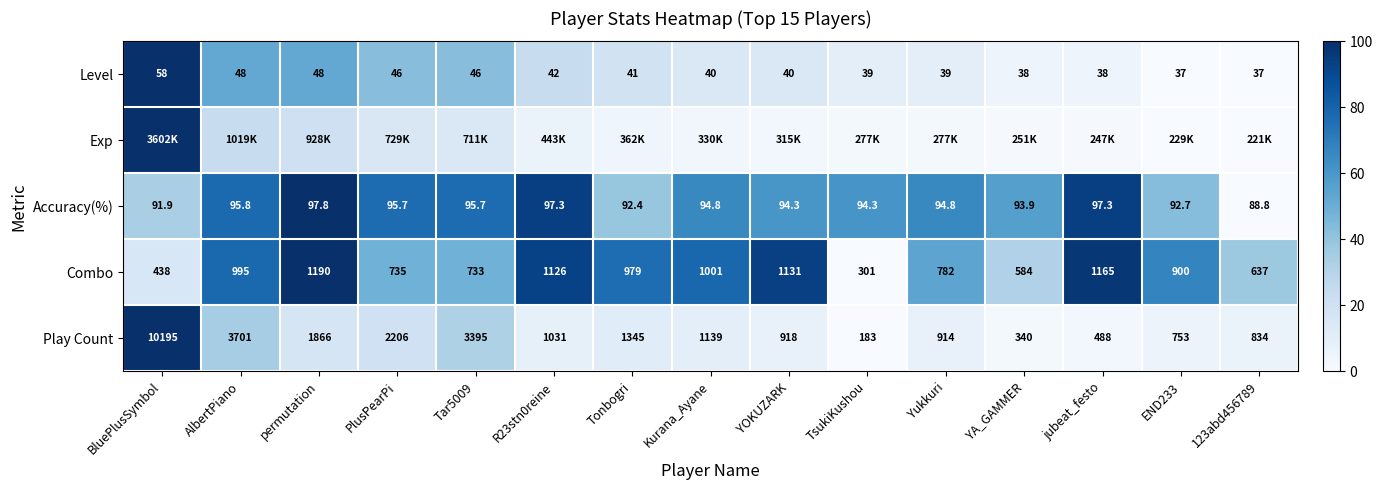

Is the value of Level at YOKUZARK greater than the value of Combo at Kurana_Ayane?

No